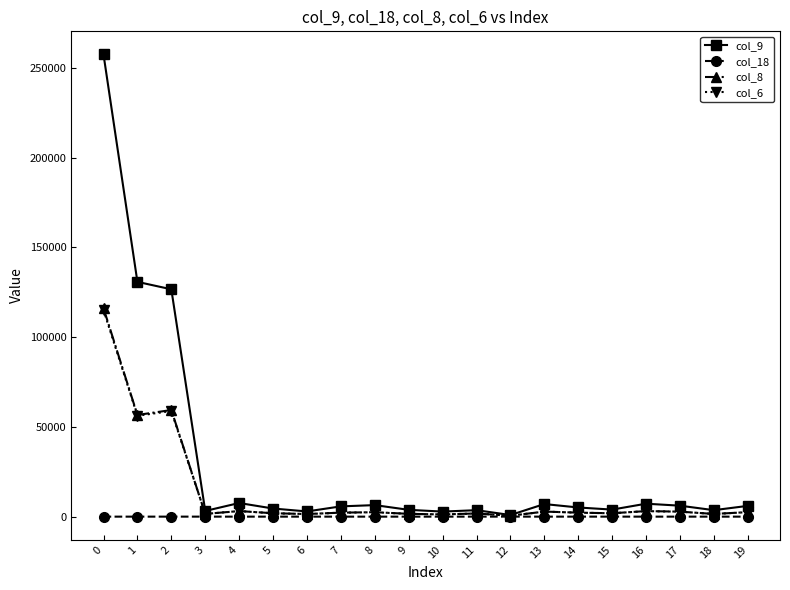

What is the difference between the maximum and minimum values in the col_6 series?

114583.0